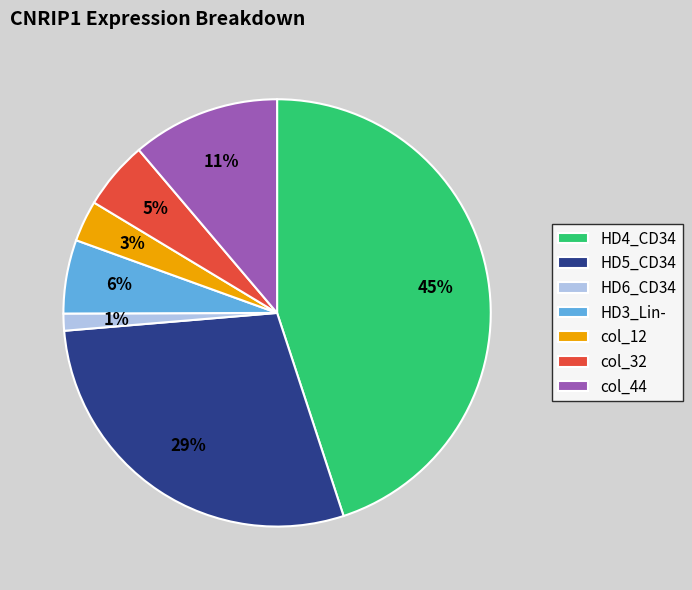

What percentage is the HD3_Lin- slice, to the nearest percent?

6%